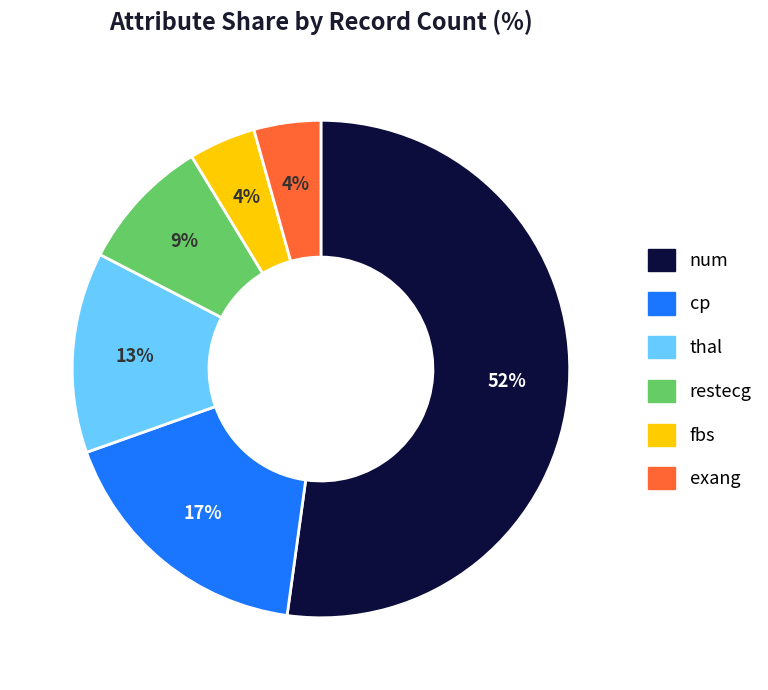

To the nearest percent, what percentage of the pie is cp?

17%